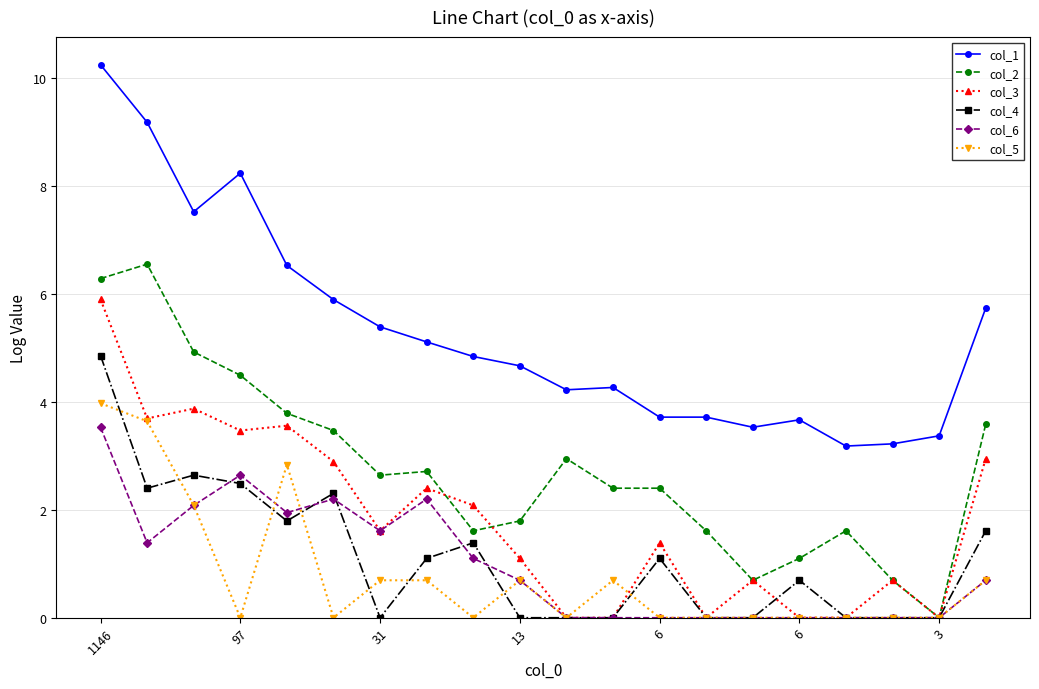

Which series has the widest spread of values?

col_1